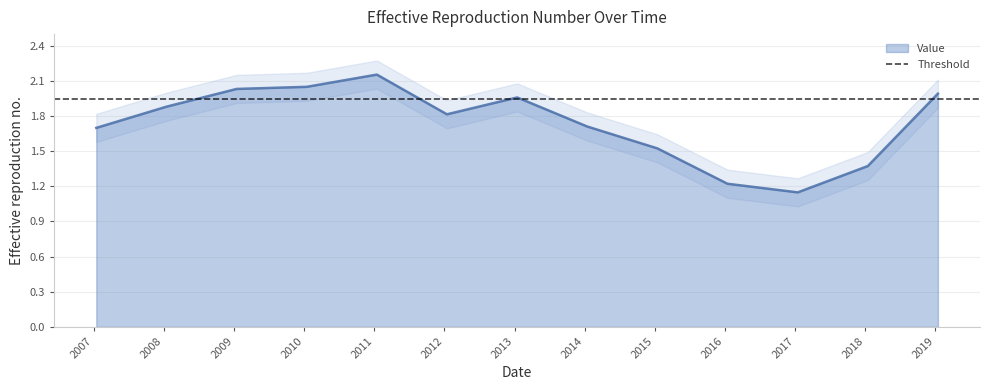

What is the difference between the maximum and minimum values?

1.0